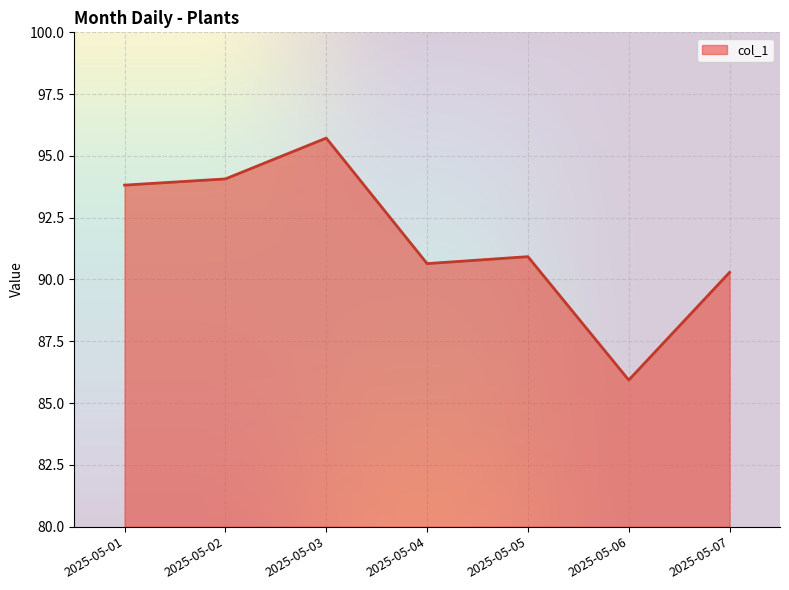

Is it true that the value at 2025-05-07 is 149.9?

False